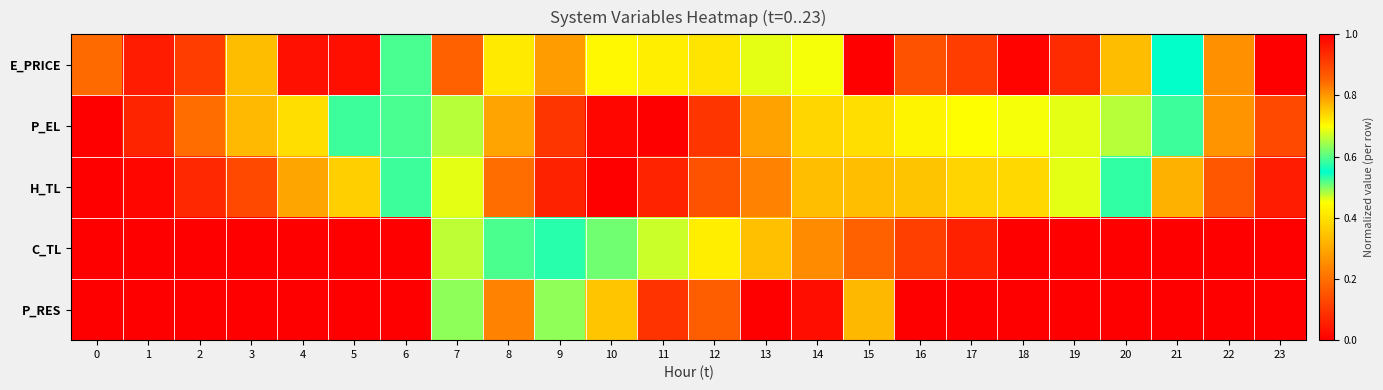

What is the total value across all series at 17?

3.3